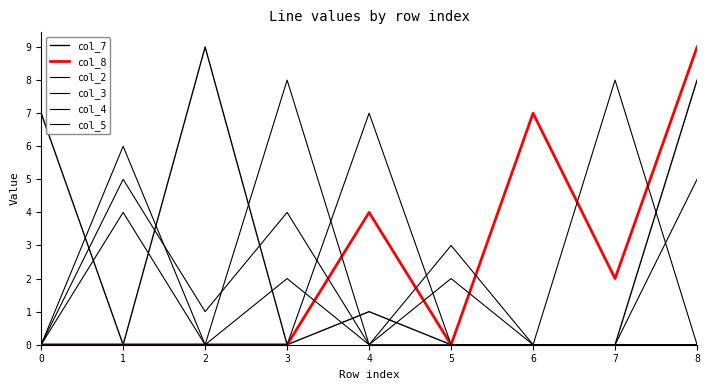

Does the chart have visible grid lines?

No